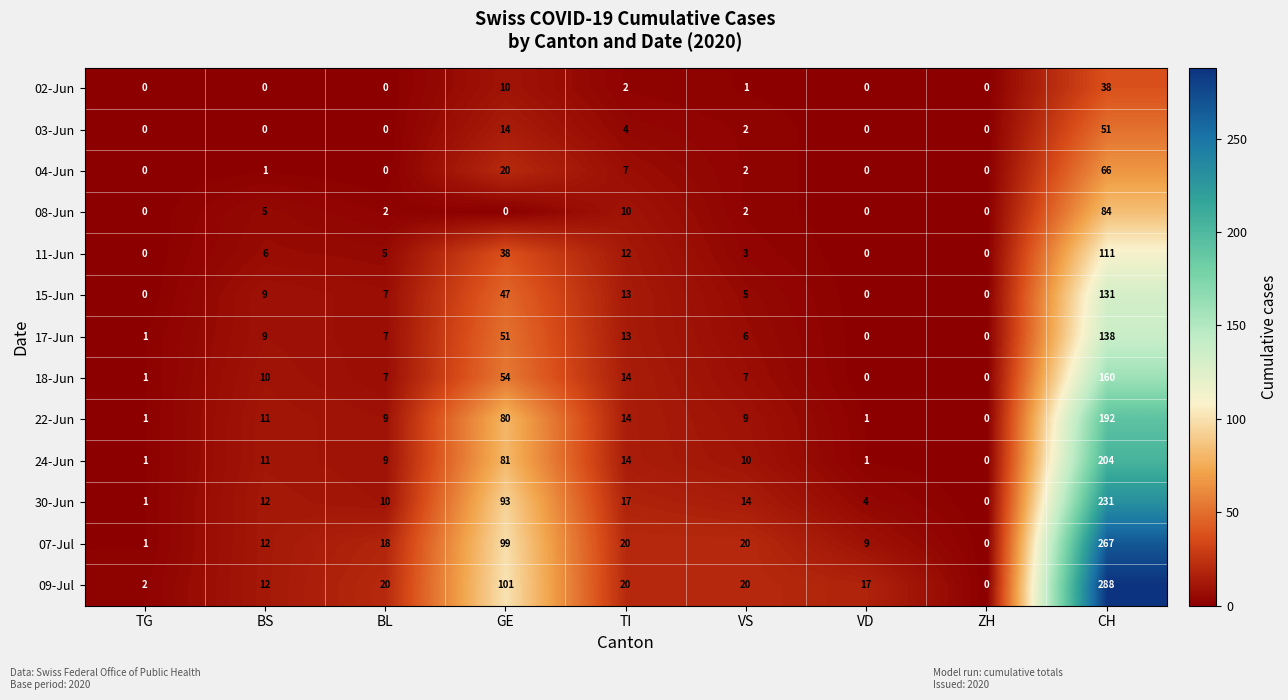

How many distinct data groups are displayed?

13